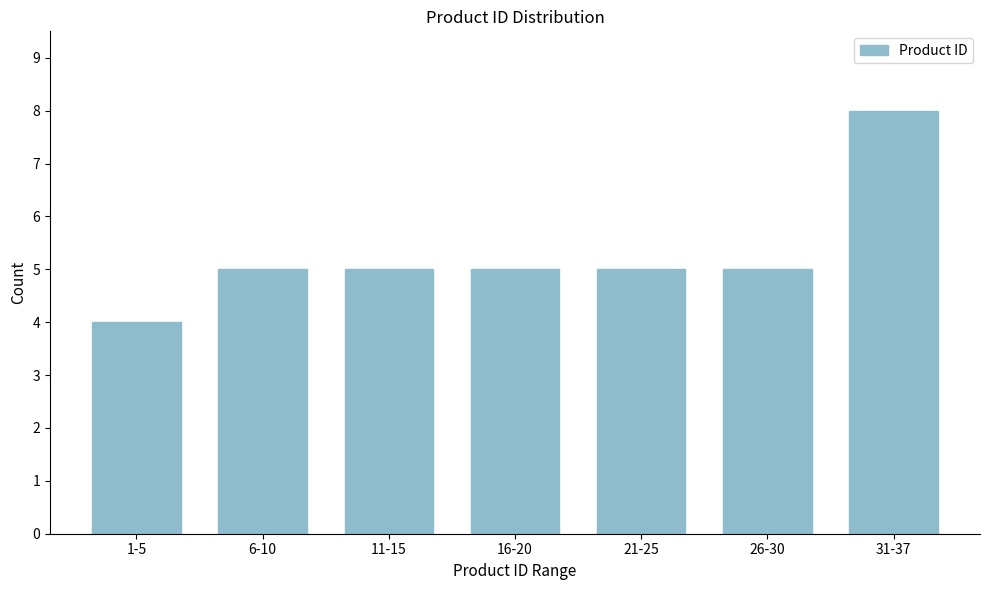

Reading left to right, extract all data points from this chart.

4	5	5	5	5	5	8